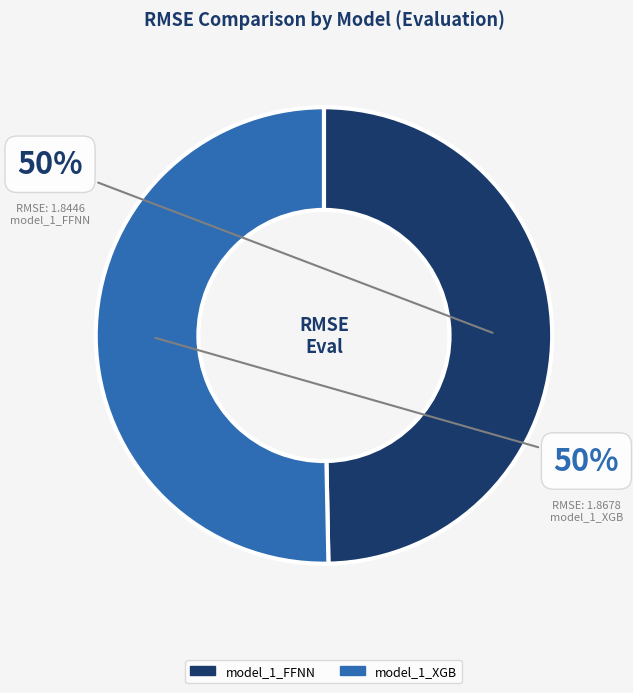

To the nearest percent, what is the average slice percentage?

50%